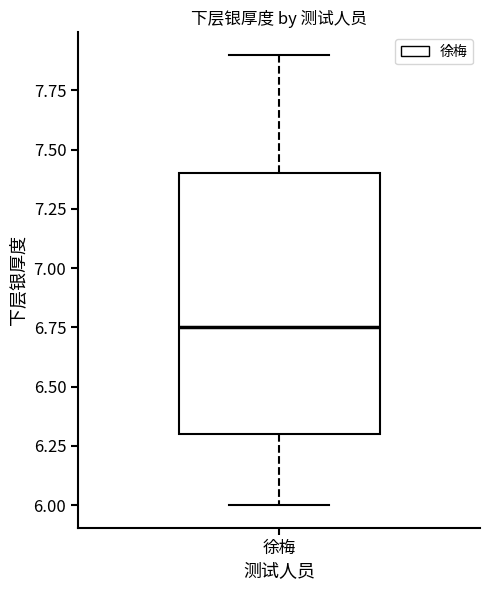

Transcribe this box plot: give where the median line is, the range the box spans, and where the two whiskers end, as read against the y-axis. The values are not printed on the chart, so give them approximately, as read against the axis.

median 6.75, box 6.30 to 7.40, whiskers 6.00 to 7.90